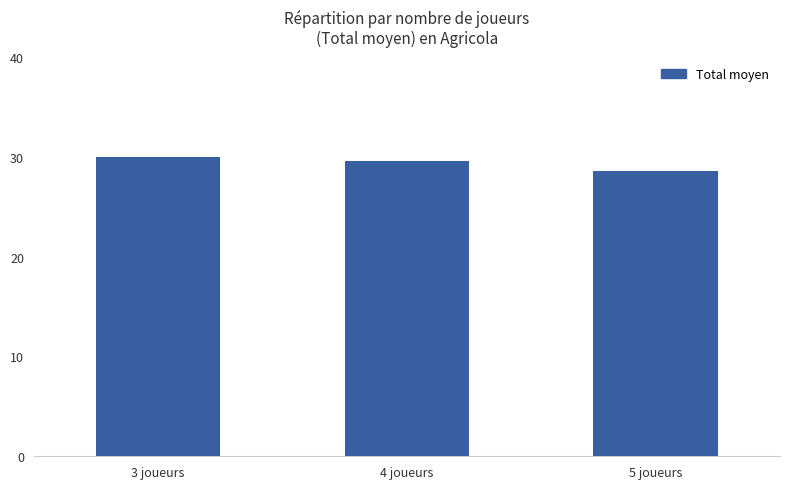

List the labels in order of value, smallest first.

5 joueurs, 4 joueurs, 3 joueurs